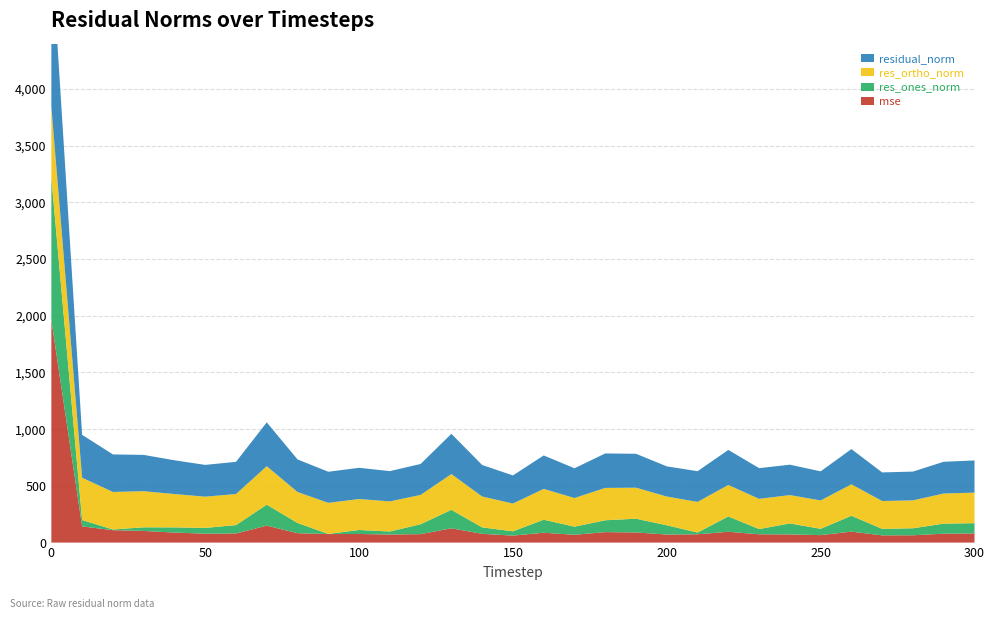

Reading left to right, list all the values displayed in this chart.

mse: 0=1963.1	10=142.7	20=109.6	30=102.5	40=88.6	50=78.5	60=80.5	70=149.4	80=82.6	90=75.2	100=75.8	110=71.3	120=74.5	130=126.0	140=77.3	150=61.4	160=87.0	170=68.9	180=92.4	190=89.5	200=70.9	210=73.3	220=95.4	230=73.3	240=71.9	250=65.8	260=96.5	270=63.6	280=64.4	290=78.4	300=80.7
res_ones_norm: 0=1253.7	10=56.0	20=6.1	30=32.2	40=45.5	50=50.9	60=73.7	70=185.0	80=90.3	90=1.1	100=35.3	110=26.4	120=87.5	130=163.0	140=56.8	150=38.1	160=114.8	170=71.5	180=104.4	190=121.3	200=81.8	210=15.2	220=135.3	230=45.9	240=97.0	250=55.6	260=140.1	270=57.3	280=61.9	290=88.7	300=90.5
res_ortho_norm: 0=625.5	10=373.6	20=330.9	30=318.5	40=294.2	50=275.5	60=274.0	70=339.3	80=272.9	90=274.2	100=273.1	110=265.7	120=258.5	130=315.4	140=272.1	150=244.9	160=271.7	170=252.6	180=285.4	190=273.4	200=253.4	210=270.4	220=277.6	230=266.7	240=250.0	250=250.3	260=277.3	270=245.6	280=246.1	290=265.6	300=269.2
residual_norm: 0=1401.1	10=377.8	20=331.0	30=320.2	40=297.6	50=280.2	60=283.8	70=386.5	80=287.5	90=274.2	100=275.3	110=267.0	120=272.9	130=355.0	140=278.0	150=247.9	160=295.0	170=262.5	180=303.9	190=299.1	200=266.2	210=270.8	220=308.8	230=270.7	240=268.1	250=256.4	260=310.7	270=252.2	280=253.8	290=280.0	300=284.0